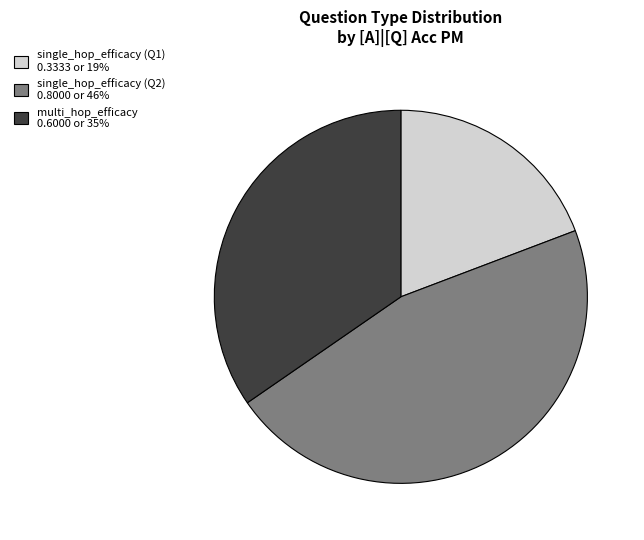

How many segments does this pie chart have?

3